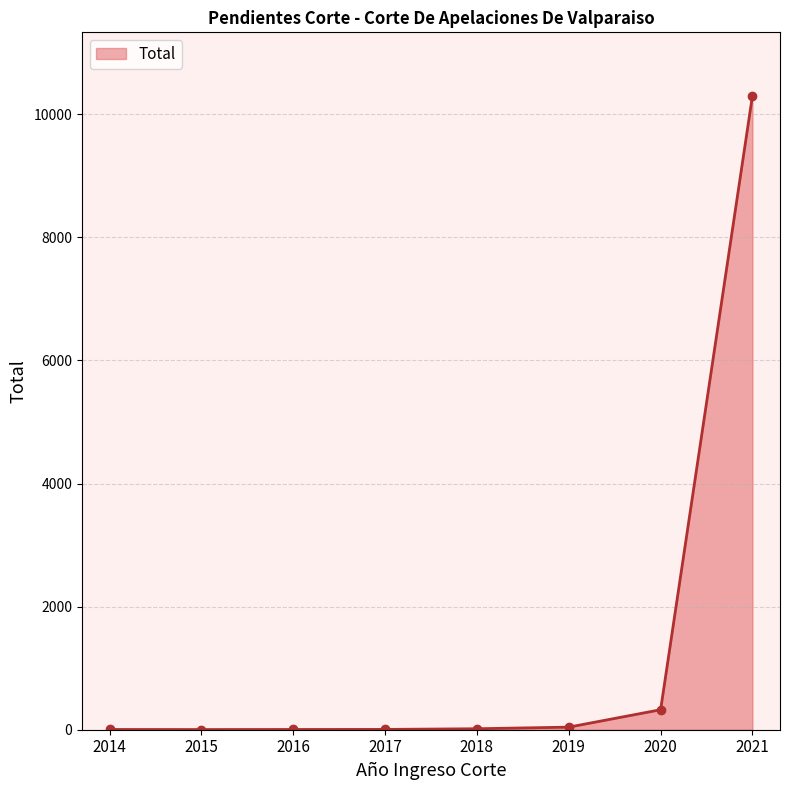

What is the sum of all values?

10700